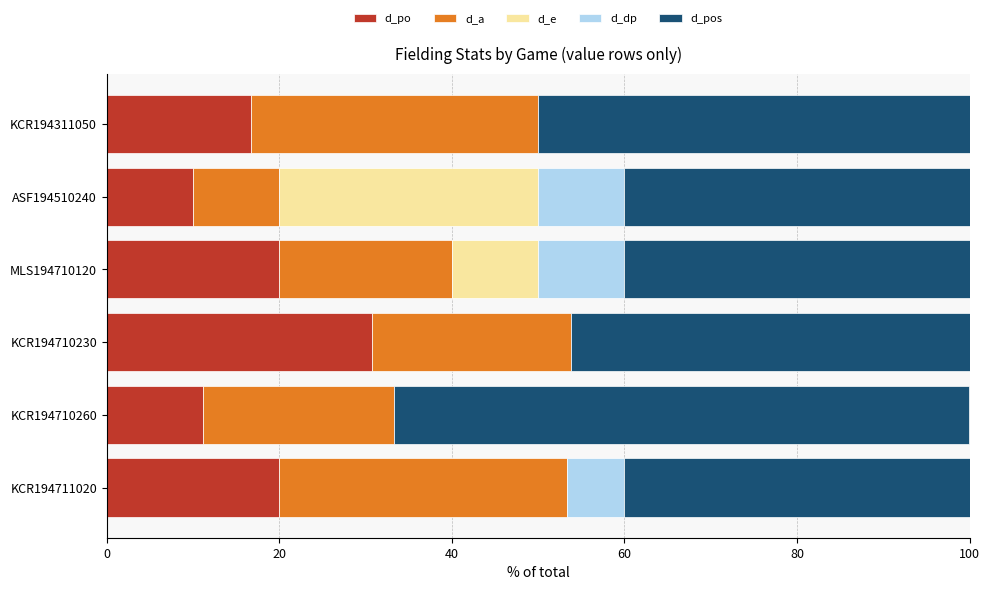

What is the maximum value for d_po?

30.8